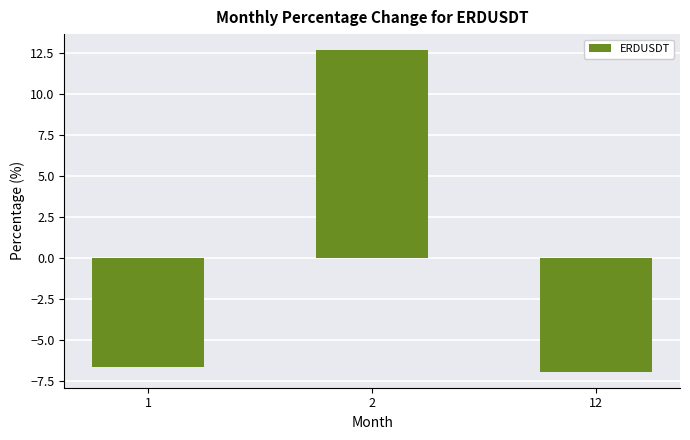

How many positive values are there?

1